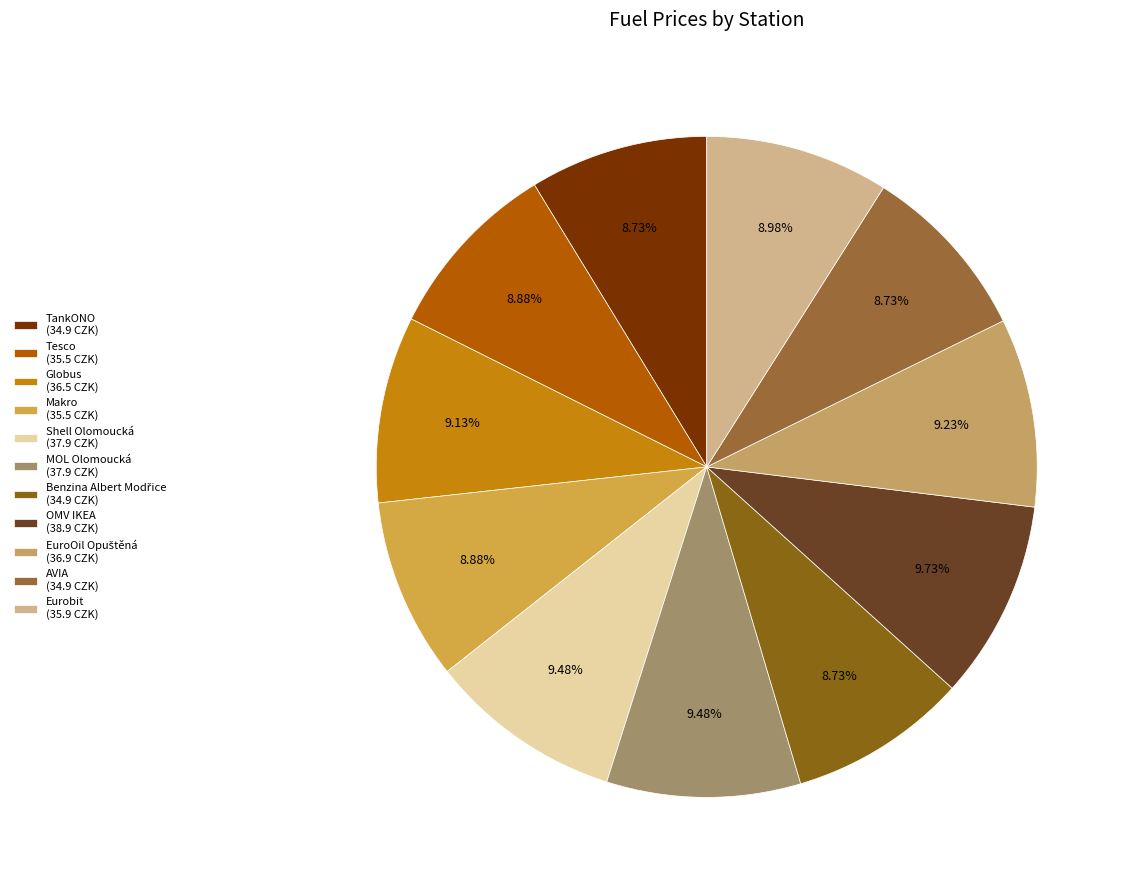

Does any single category account for the majority?

No